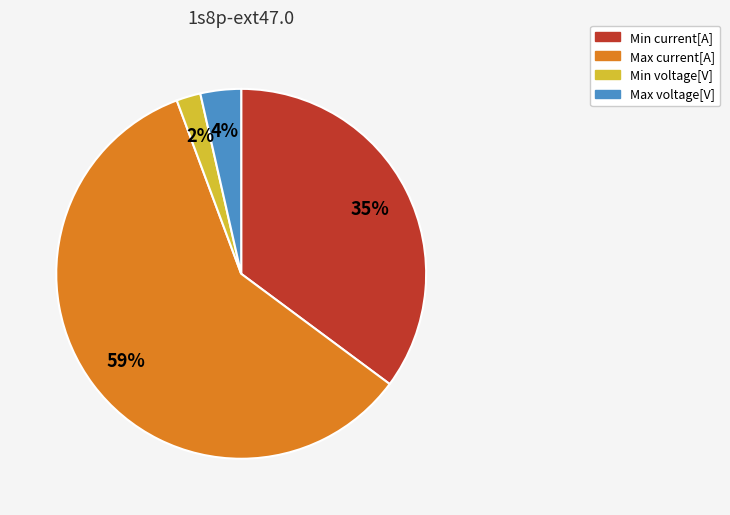

Is there a majority slice in this chart?

Yes